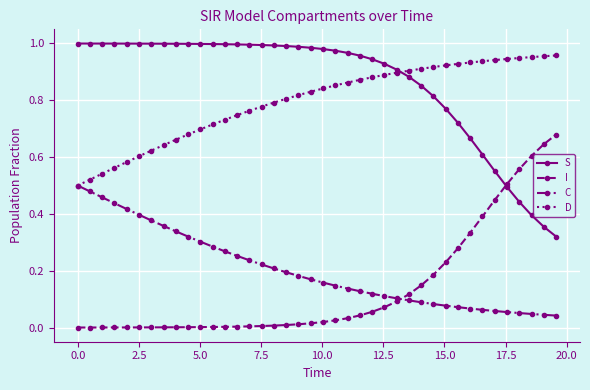

After their last crossing, which series has the higher values: I or C?

I